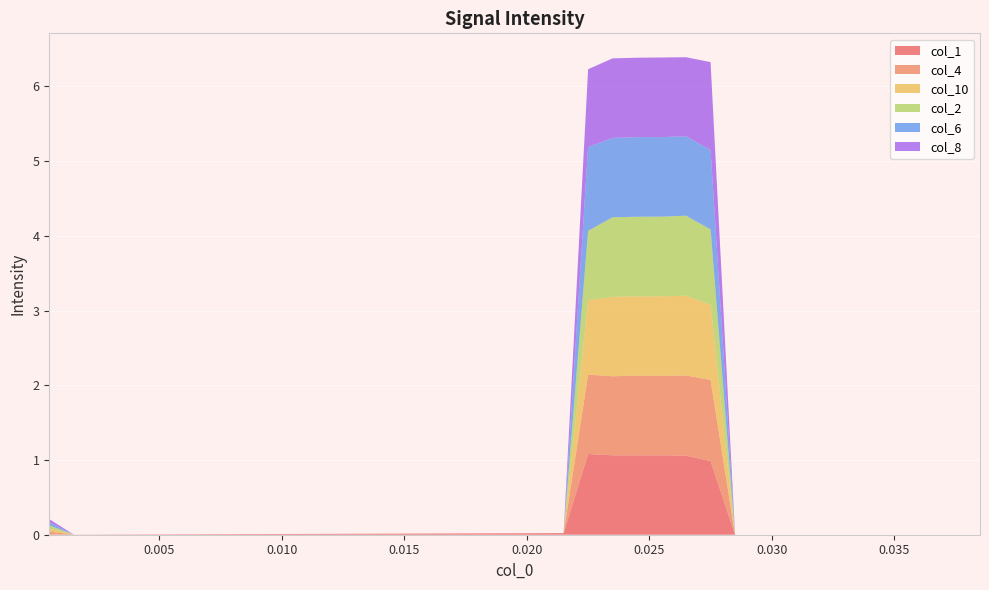

Reading left to right, transcribe all the data shown in this chart.

col_1: 0.0	0.0	0.0	0.0	0.0	0.0	0.0	0.0	0.0	0.0	0.0	0.0	0.0	0.0	0.0	0.0	0.0	0.0	0.0	0.0	0.0	0.0	1.1	1.1	1.1	1.1	1.1	1.0	0.0	0.0	0.0	0.0	0.0	0.0	0.0	0.0	0.0	0.0	0.0
col_4: 0.0	0.0	0.0	0.0	0.0	0.0	0.0	0.0	0.0	0.0	0.0	0.0	0.0	0.0	0.0	0.0	0.0	0.0	0.0	0.0	0.0	0.0	1.1	1.1	1.1	1.1	1.1	1.1	0.0	0.0	0.0	0.0	0.0	0.0	0.0	0.0	0.0	0.0	0.0
col_10: 0.0	0.0	0.0	0.0	0.0	0.0	0.0	0.0	0.0	0.0	0.0	0.0	0.0	0.0	0.0	0.0	0.0	0.0	0.0	0.0	0.0	0.0	1.0	1.1	1.1	1.1	1.1	1.0	0.0	0.0	0.0	0.0	0.0	0.0	0.0	0.0	0.0	0.0	0.0
col_2: 0.0	0.0	0.0	0.0	0.0	0.0	0.0	0.0	0.0	0.0	0.0	0.0	0.0	0.0	0.0	0.0	0.0	0.0	0.0	0.0	0.0	0.0	0.9	1.1	1.1	1.1	1.1	1.0	0.0	0.0	0.0	0.0	0.0	0.0	0.0	0.0	0.0	0.0	0.0
col_6: 0.0	0.0	0.0	0.0	0.0	0.0	0.0	0.0	0.0	0.0	0.0	0.0	0.0	0.0	0.0	0.0	0.0	0.0	0.0	0.0	0.0	0.0	1.1	1.1	1.1	1.1	1.1	1.1	0.0	0.0	0.0	0.0	0.0	0.0	0.0	0.0	0.0	0.0	0.0
col_8: 0.0	0.0	0.0	0.0	0.0	0.0	0.0	0.0	0.0	0.0	0.0	0.0	0.0	0.0	0.0	0.0	0.0	0.0	0.0	0.0	0.0	0.0	1.0	1.1	1.1	1.1	1.1	1.2	0.0	0.0	0.0	0.0	0.0	0.0	0.0	0.0	0.0	0.0	0.0